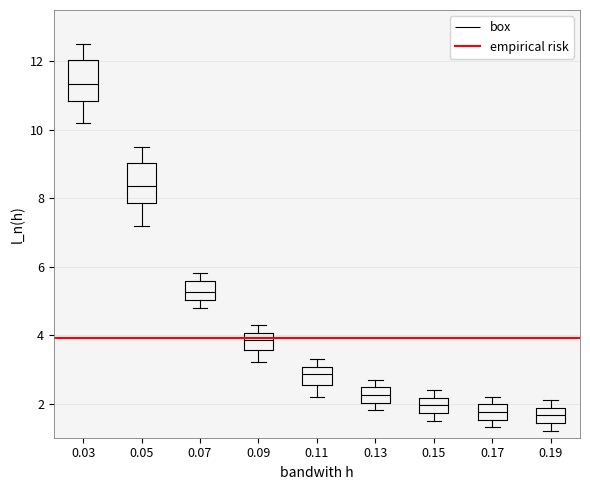

Where does the upper whisker of the box at x = 0.15 end on the y-axis? The values are not printed on the chart, so give them approximately, as read against the axis.

2.4